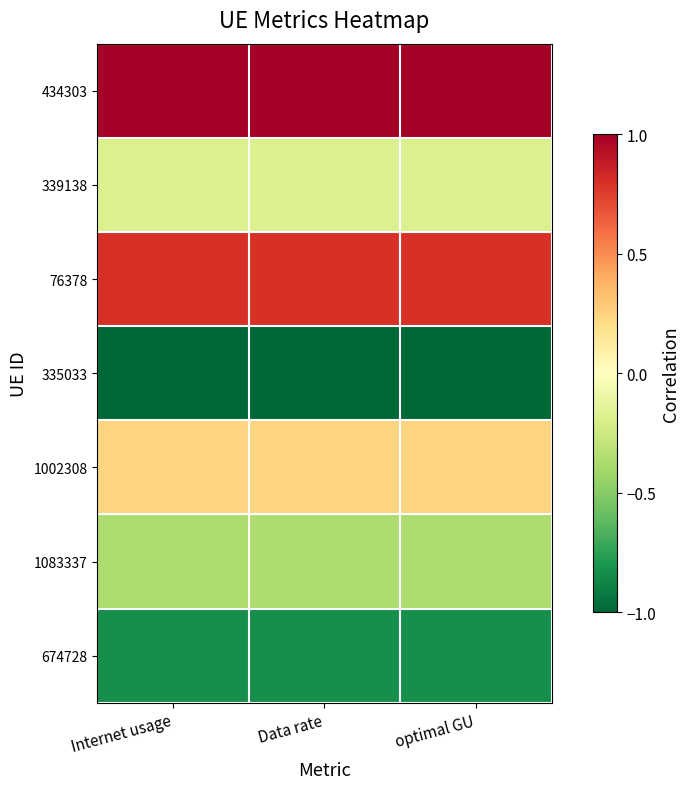

What is the maximum value shown in the chart?

1.0